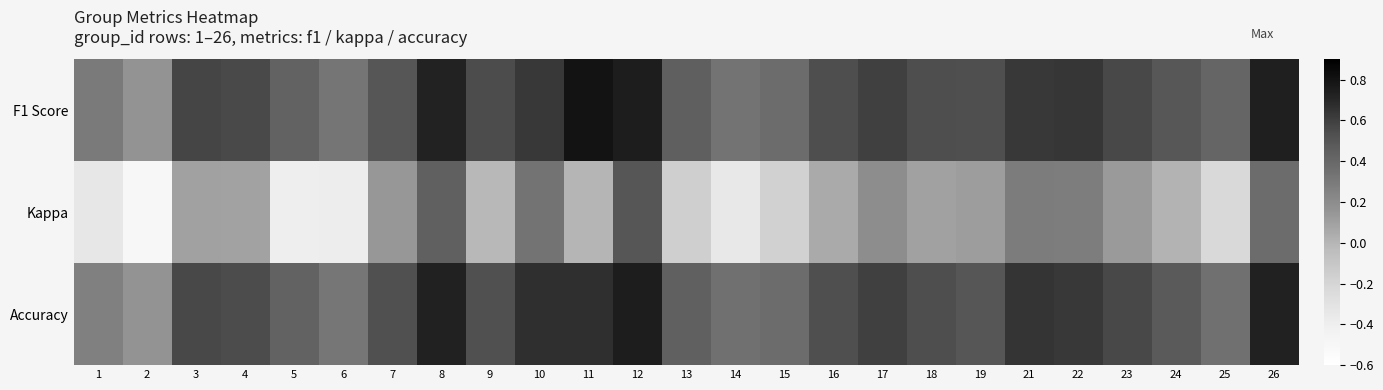

Reading left to right, list all the values displayed in this chart.

F1 Score: 1=0.3	2=0.2	3=0.6	4=0.6	5=0.4	6=0.3	7=0.5	8=0.7	9=0.5	10=0.6	11=0.8	12=0.7	13=0.4	14=0.3	15=0.4	16=0.5	17=0.6	18=0.5	19=0.5	21=0.6	22=0.6	23=0.6	24=0.5	25=0.4	26=0.7
Kappa: 1=-0.3	2=-0.5	3=0.1	4=0.1	5=-0.4	6=-0.4	7=0.1	8=0.4	9=-0.0	10=0.3	11=0.0	12=0.5	13=-0.2	14=-0.4	15=-0.2	16=0.1	17=0.2	18=0.1	19=0.1	21=0.3	22=0.3	23=0.1	24=0.0	25=-0.2	26=0.4
Accuracy: 1=0.3	2=0.2	3=0.6	4=0.5	5=0.4	6=0.3	7=0.5	8=0.7	9=0.5	10=0.7	11=0.7	12=0.8	13=0.4	14=0.4	15=0.4	16=0.5	17=0.6	18=0.5	19=0.5	21=0.6	22=0.6	23=0.6	24=0.5	25=0.3	26=0.7